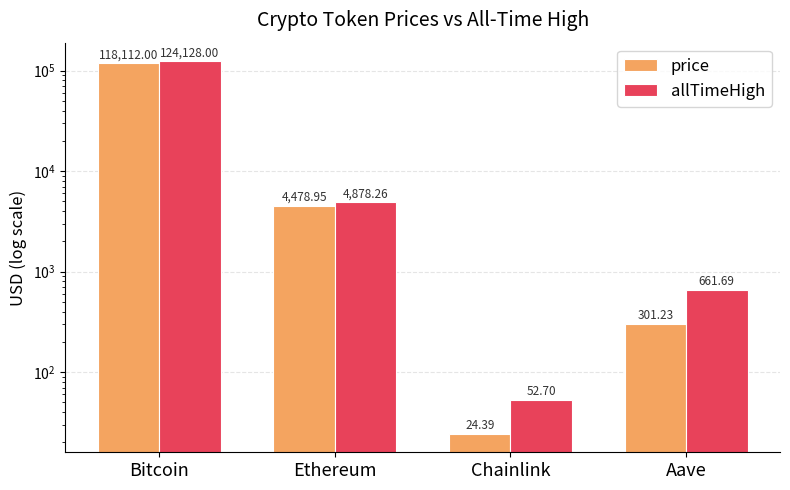

The allTimeHigh series shows 661.7 at Aave. True or false?

True